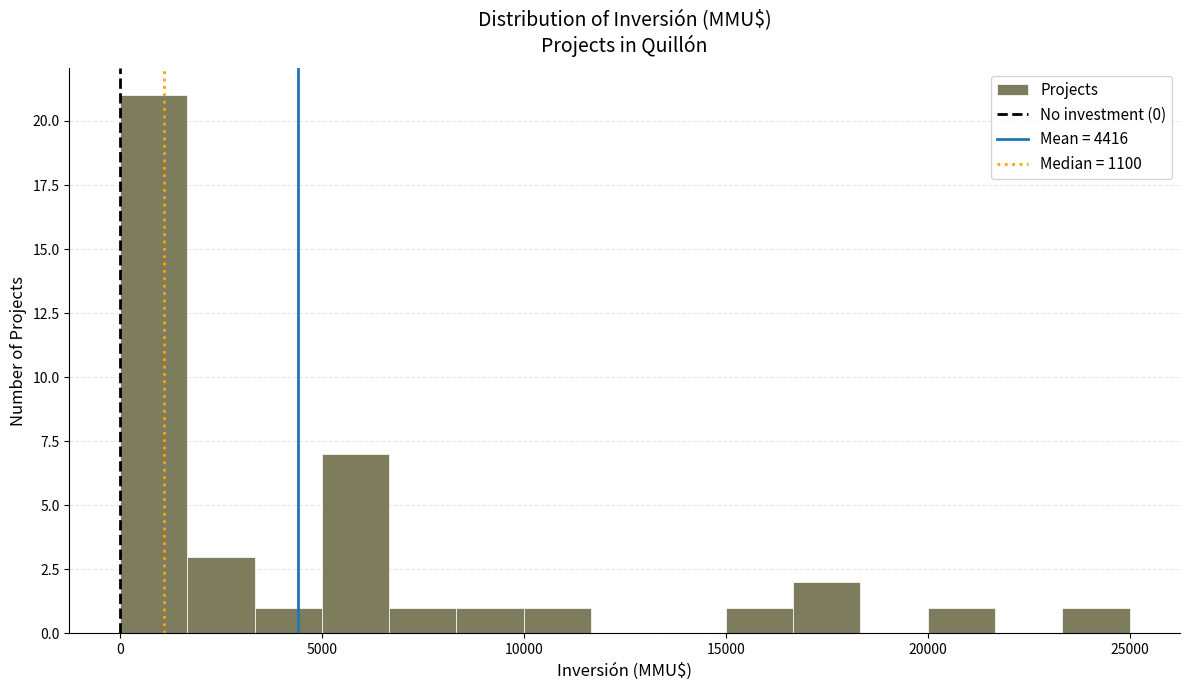

Read against the x-axis, roughly where is the centre of the tallest bar?

1000